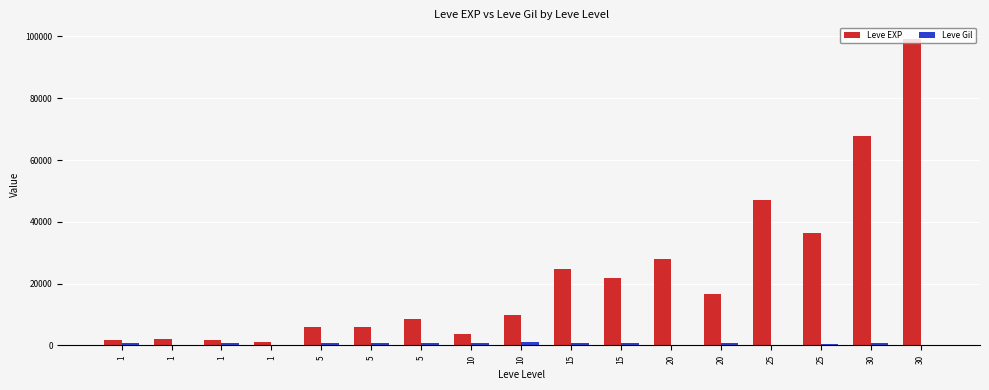

True or false: Leve Gil has a value of 850 at 15.

True